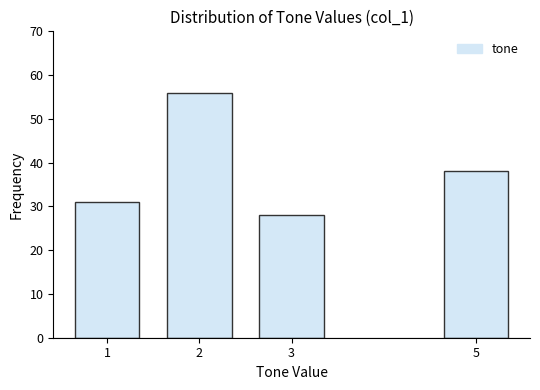

Reading right to left, extract all data points from this chart.

5=38	3=28	2=56	1=31